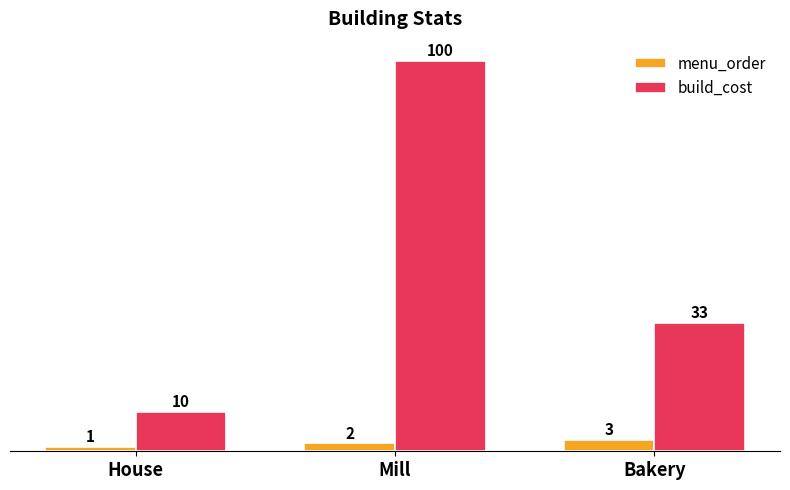

What is the sum of the build_cost values at House and Mill?

110